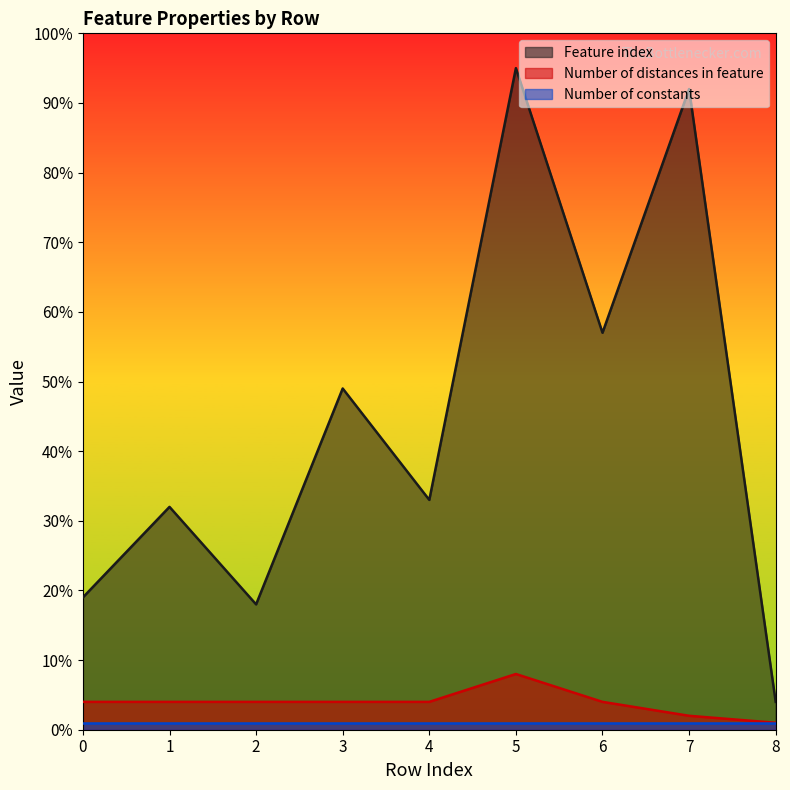

Which series has the largest total across all categories?

Feature index